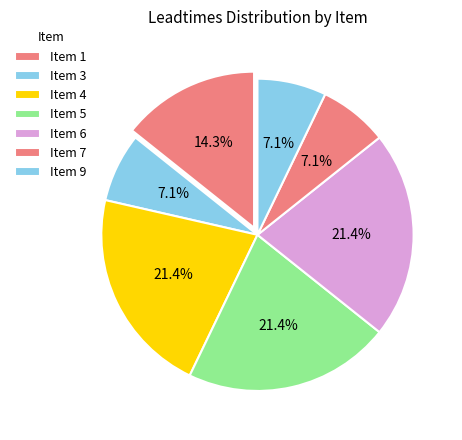

How many segments does this pie chart have?

7